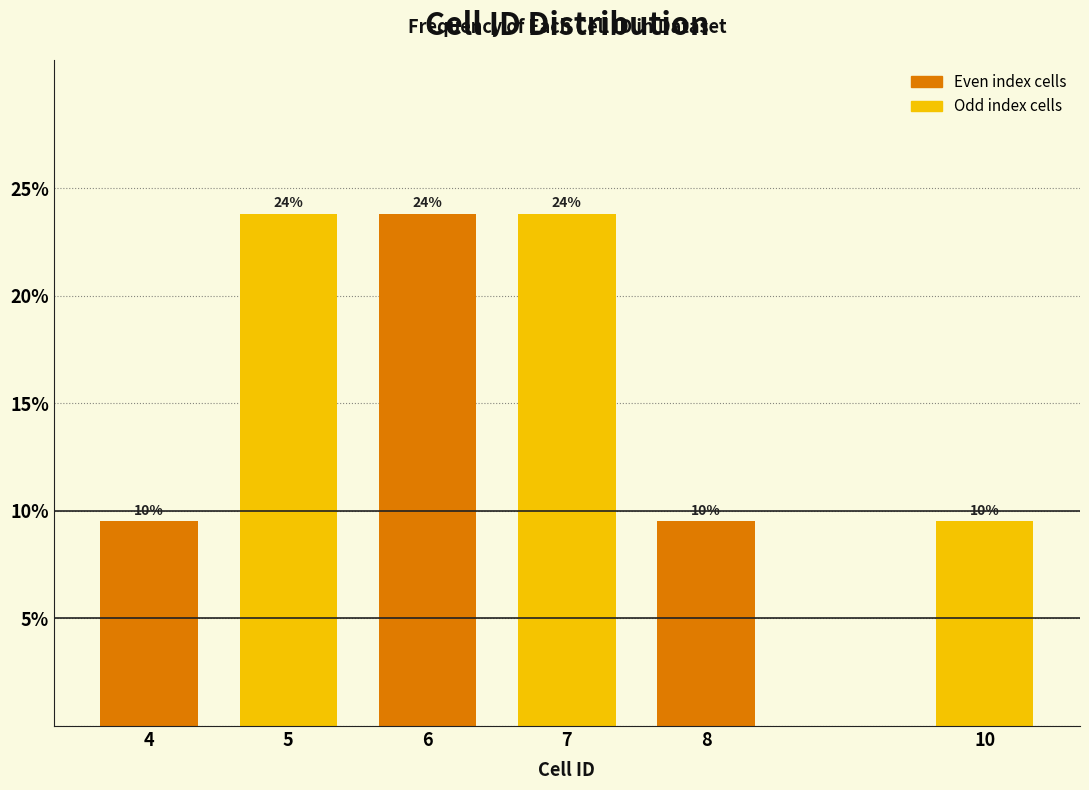

How many bars are there in total?

6